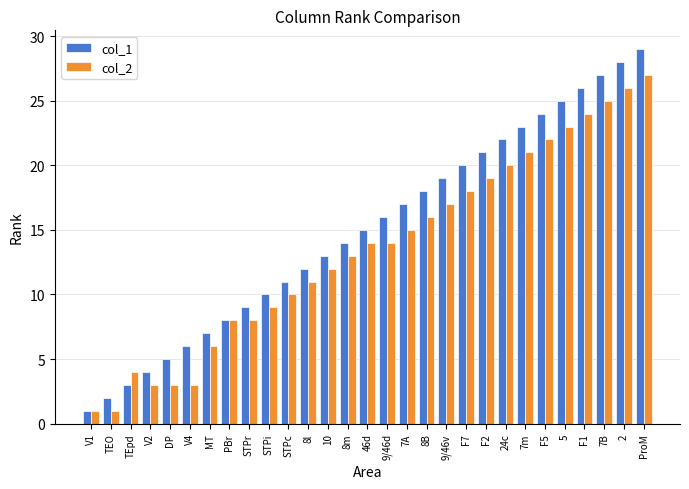

Rank the categories by col_1 value from lowest to highest.

V1, TEO, TEpd, V2, DP, V4, MT, PBr, STPr, STPi, STPc, 8l, 10, 8m, 46d, 9/46d, 7A, 8B, 9/46v, F7, F2, 24c, 7m, F5, 5, F1, 7B, 2, ProM